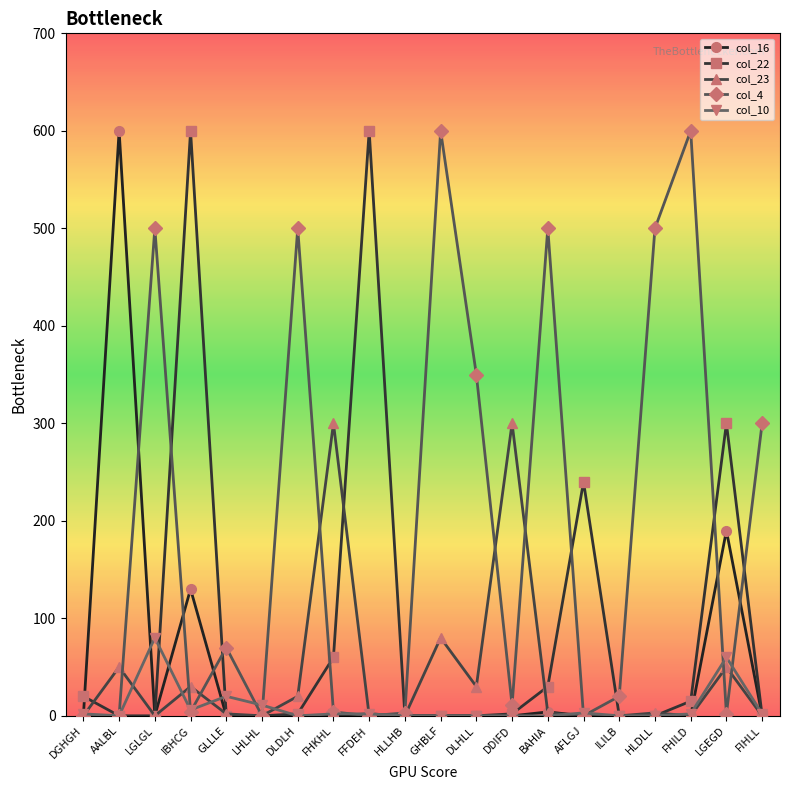

What is the maximum value shown in the chart?

600